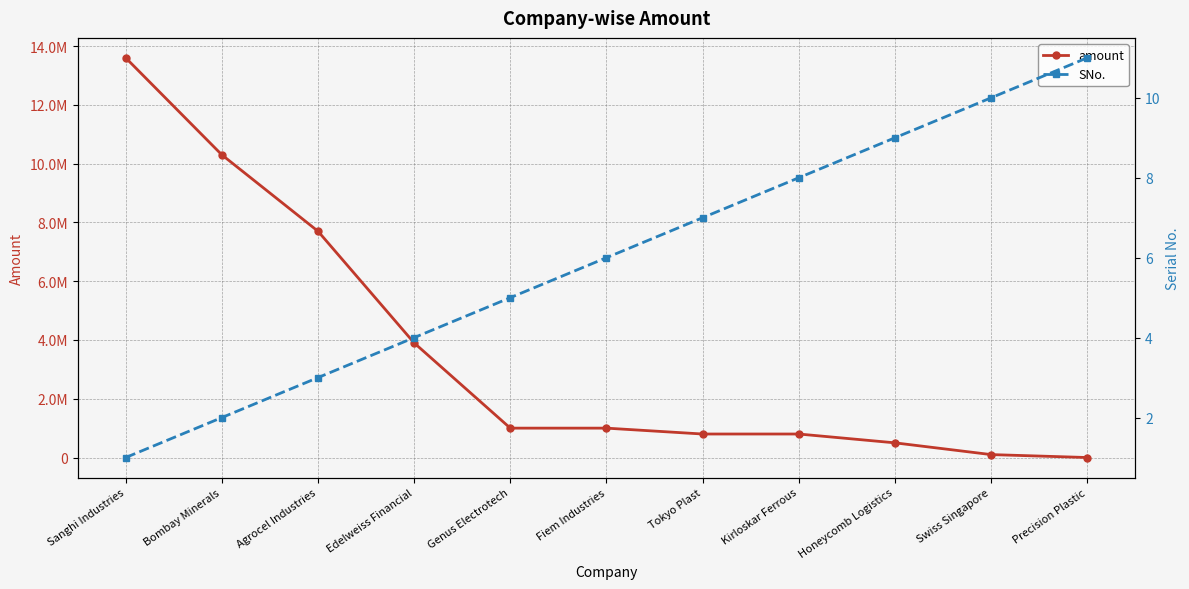

How many positive values does the amount series have?

10